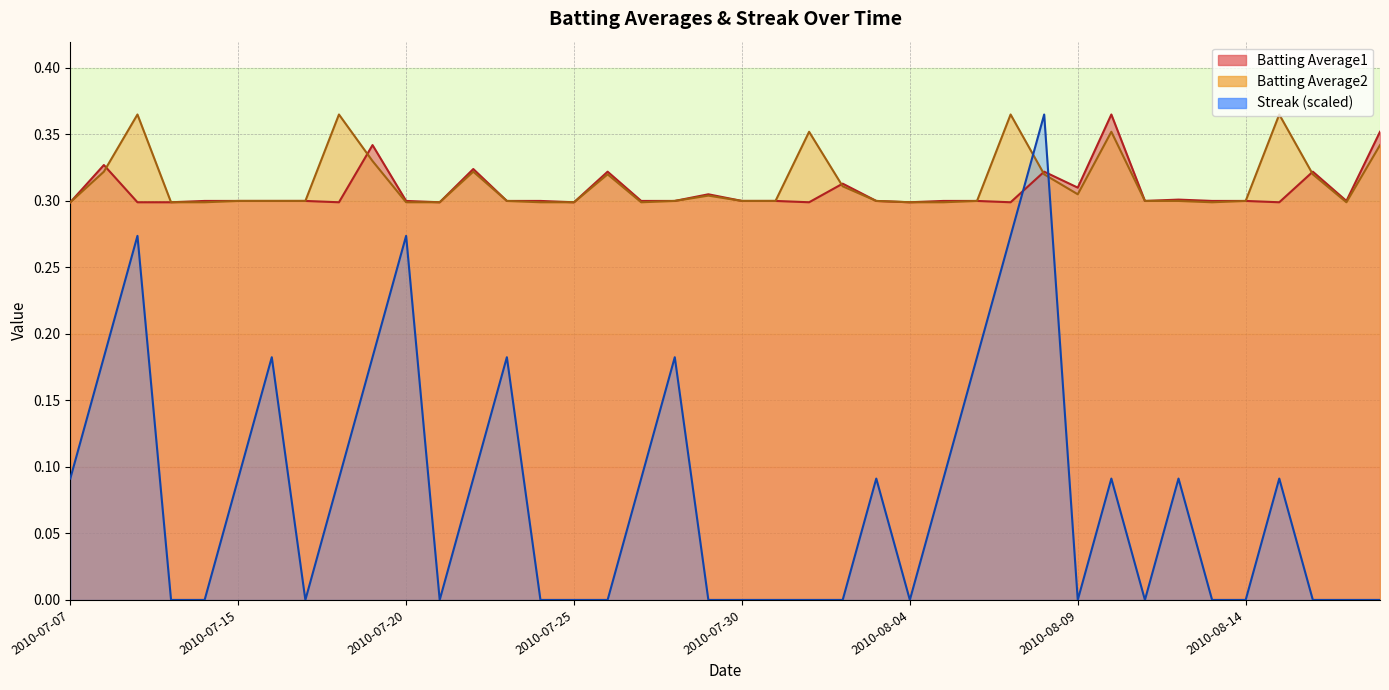

What is the lowest value of the Batting Average1 series?

0.3